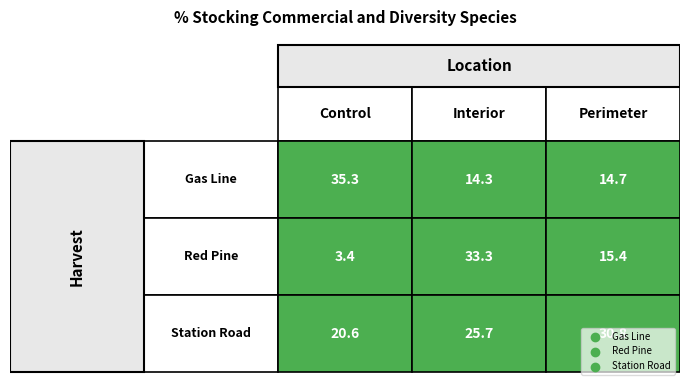

Reading left to right, list all the values displayed in this chart.

Gas Line: 0=35.3	1=14.3	2=14.7
Red Pine: 0=3.4	1=33.3	2=15.4
Station Road: 0=20.6	1=25.7	2=30.8